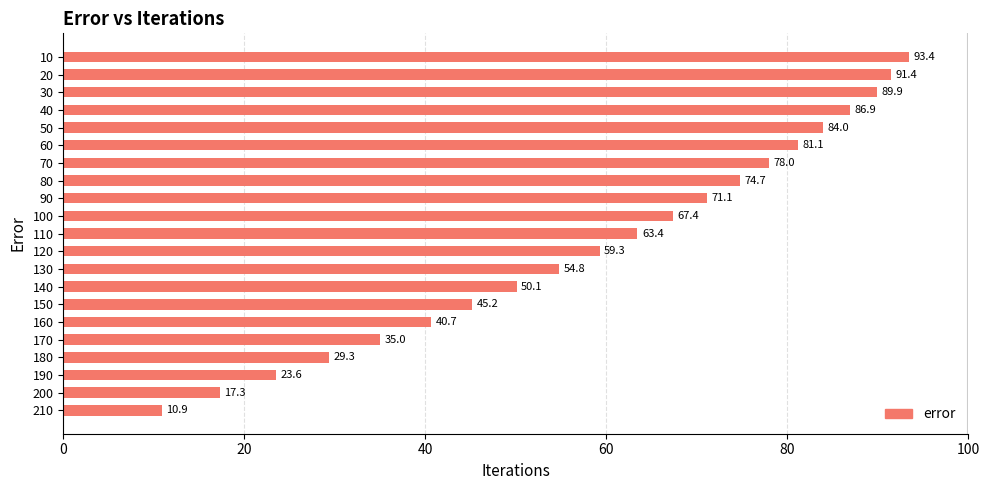

Are the bars grouped side by side (vs. stacked)?

No